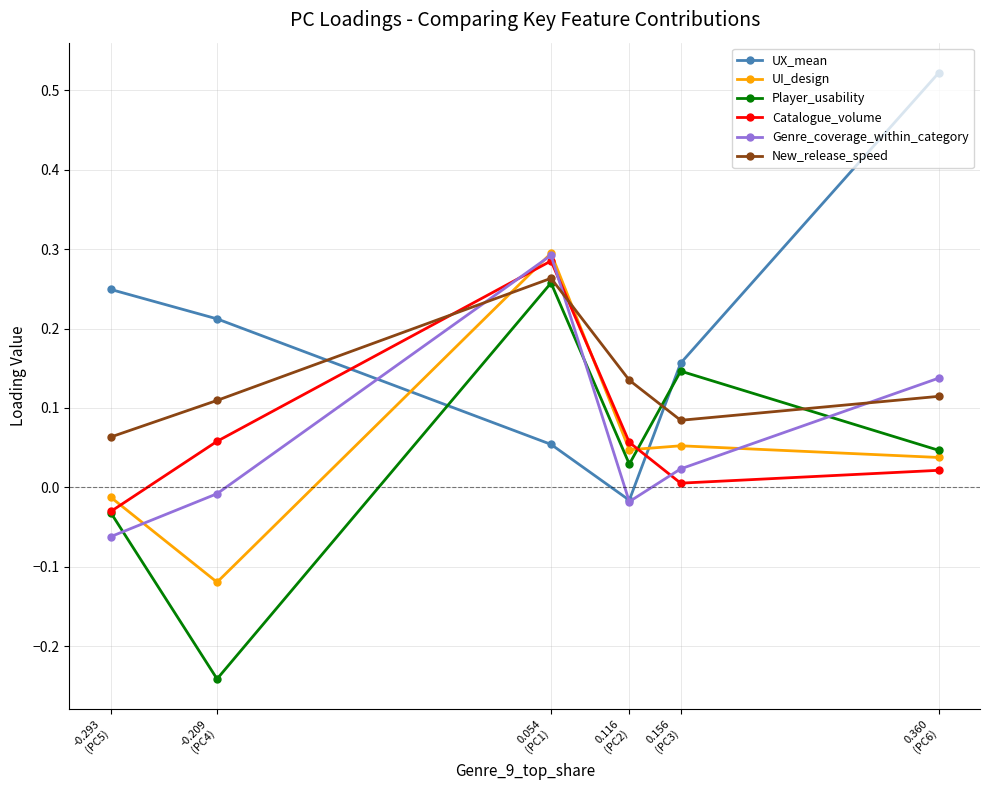

True or false: Player_usability and Genre_coverage_within_category cross at least once.

True